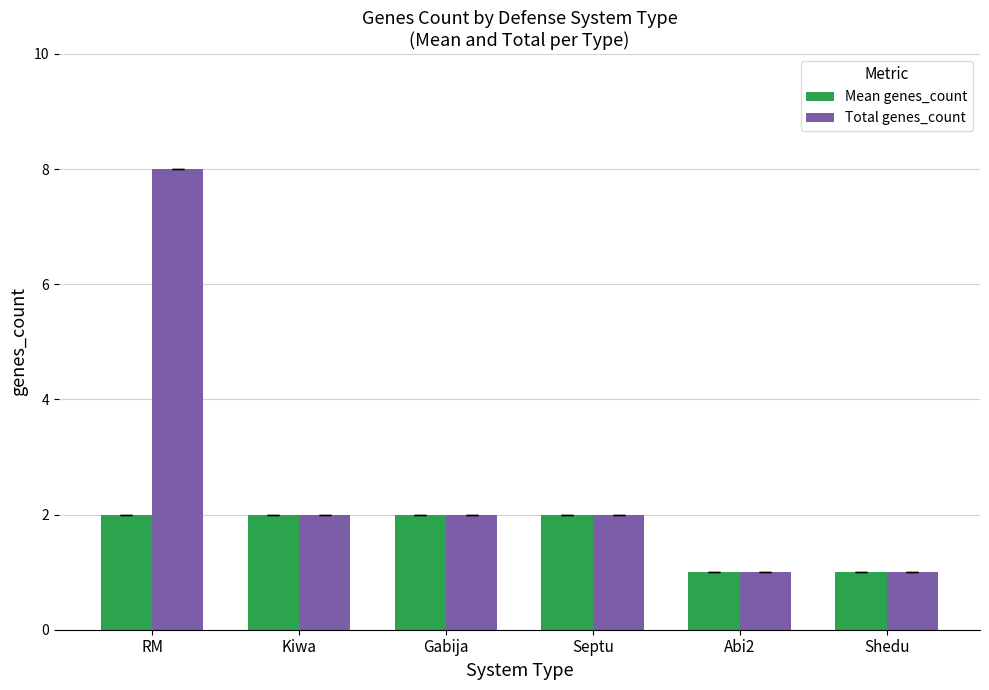

Which label corresponds to the largest value in the chart?

RM